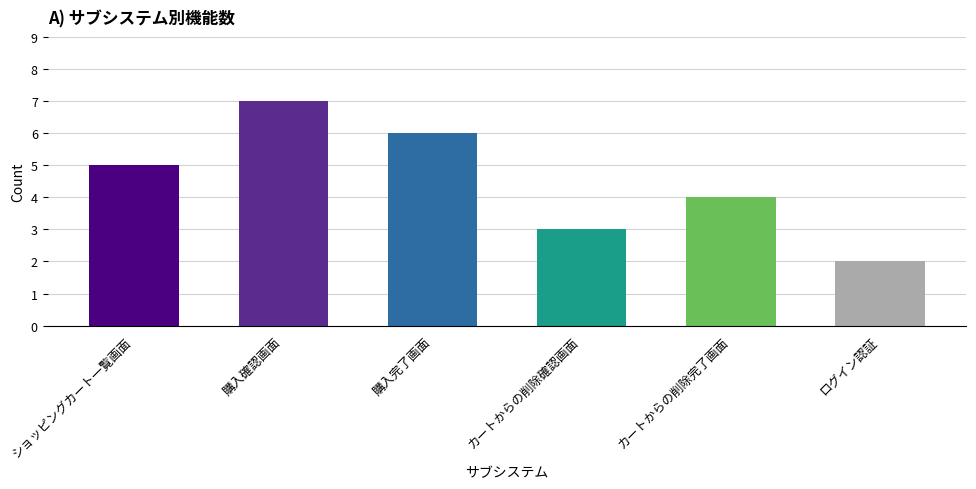

What is the sum of the values at カートからの削除完了画面 and ショッピングカート一覧画面?

9